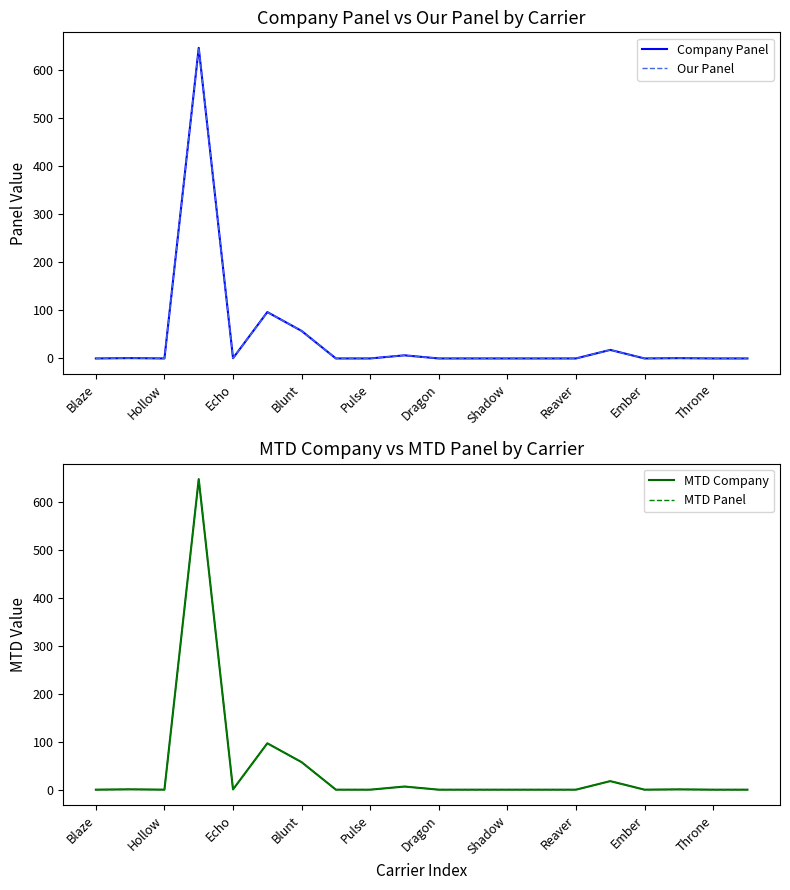

At which category does MTD Panel reach its first local valley?

Hollow